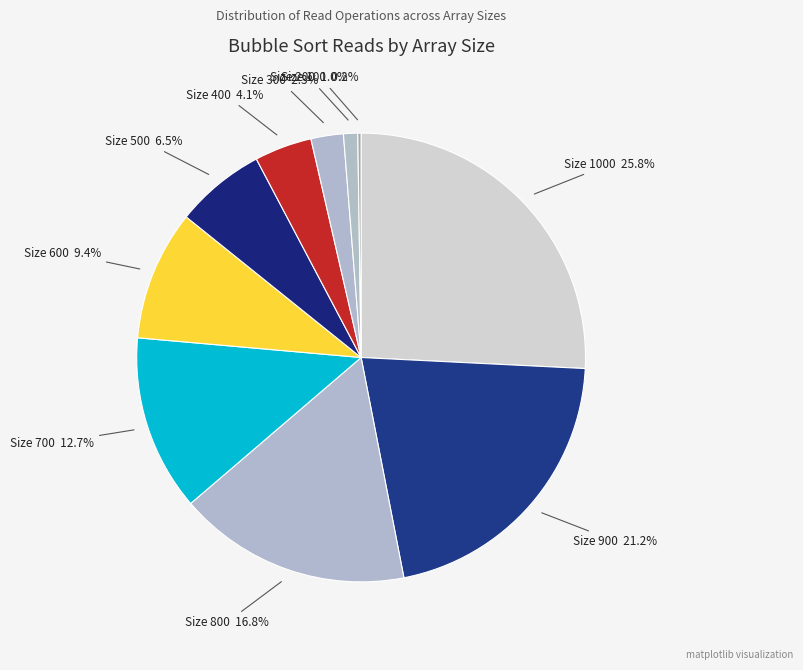

Does any single category account for the majority?

No